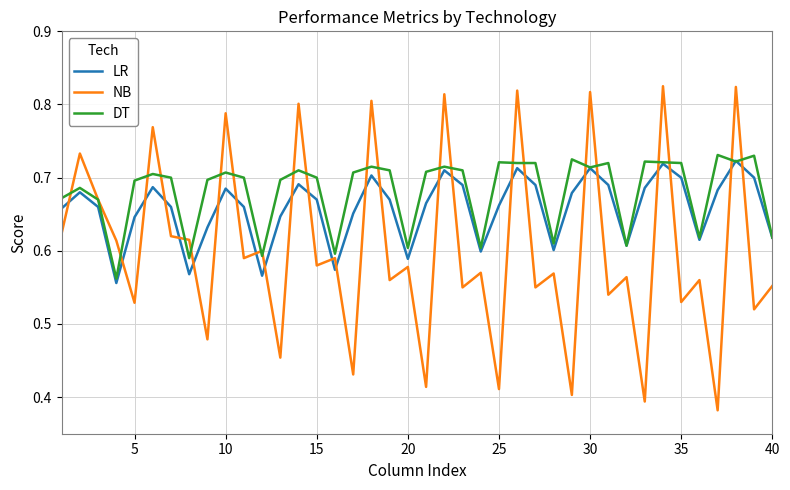

Which series has the widest spread of values?

NB